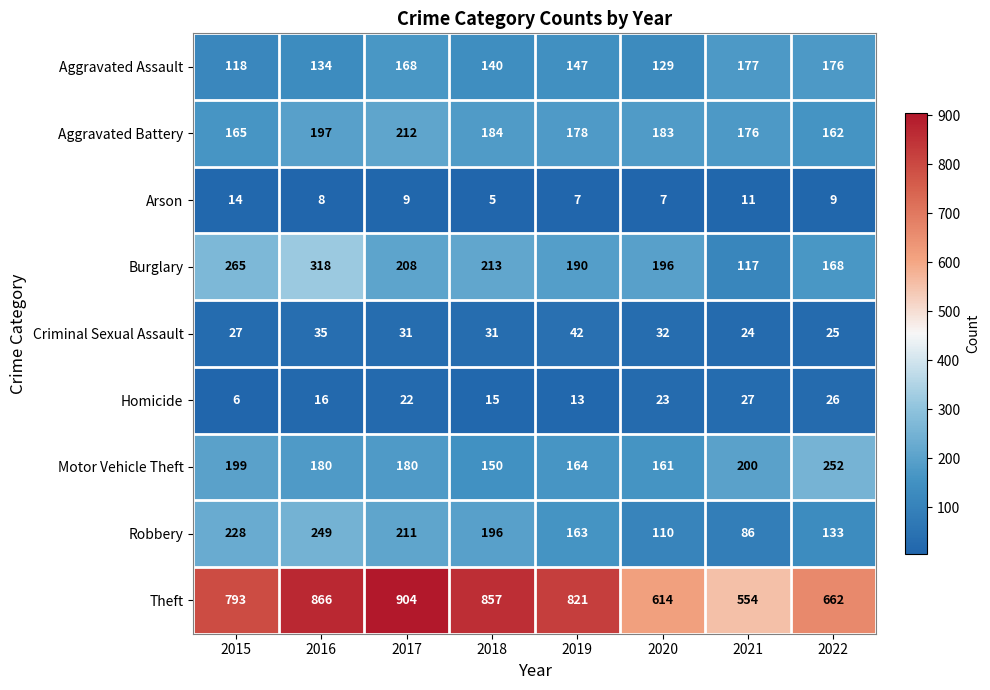

The value of Criminal Sexual Assault at 2021 is 24. True or false?

True